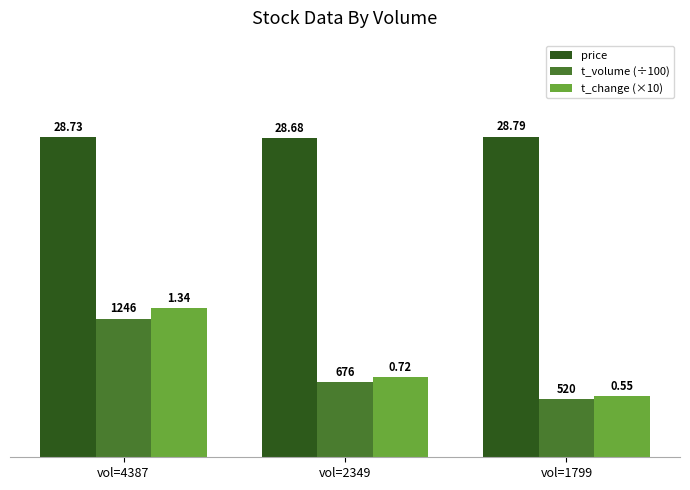

At which label does t_change (×10) reach its minimum?

vol=1799